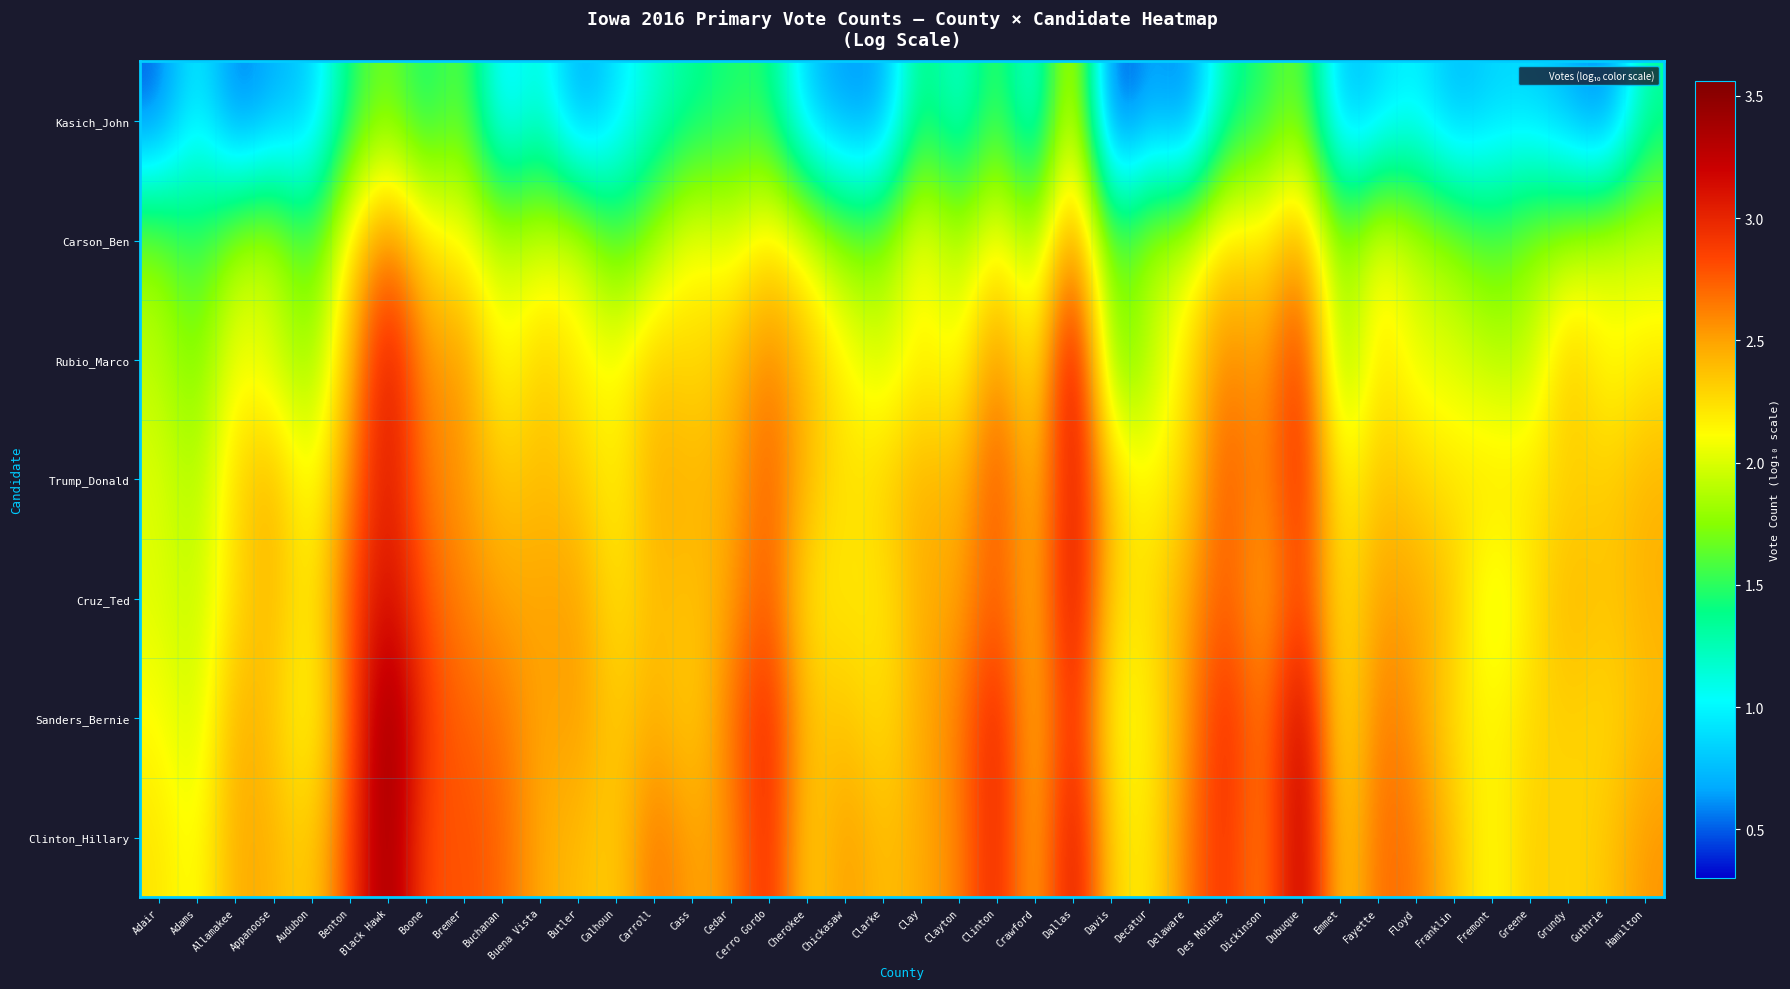

What is the spread (max minus min) of values at Carroll?

1.5